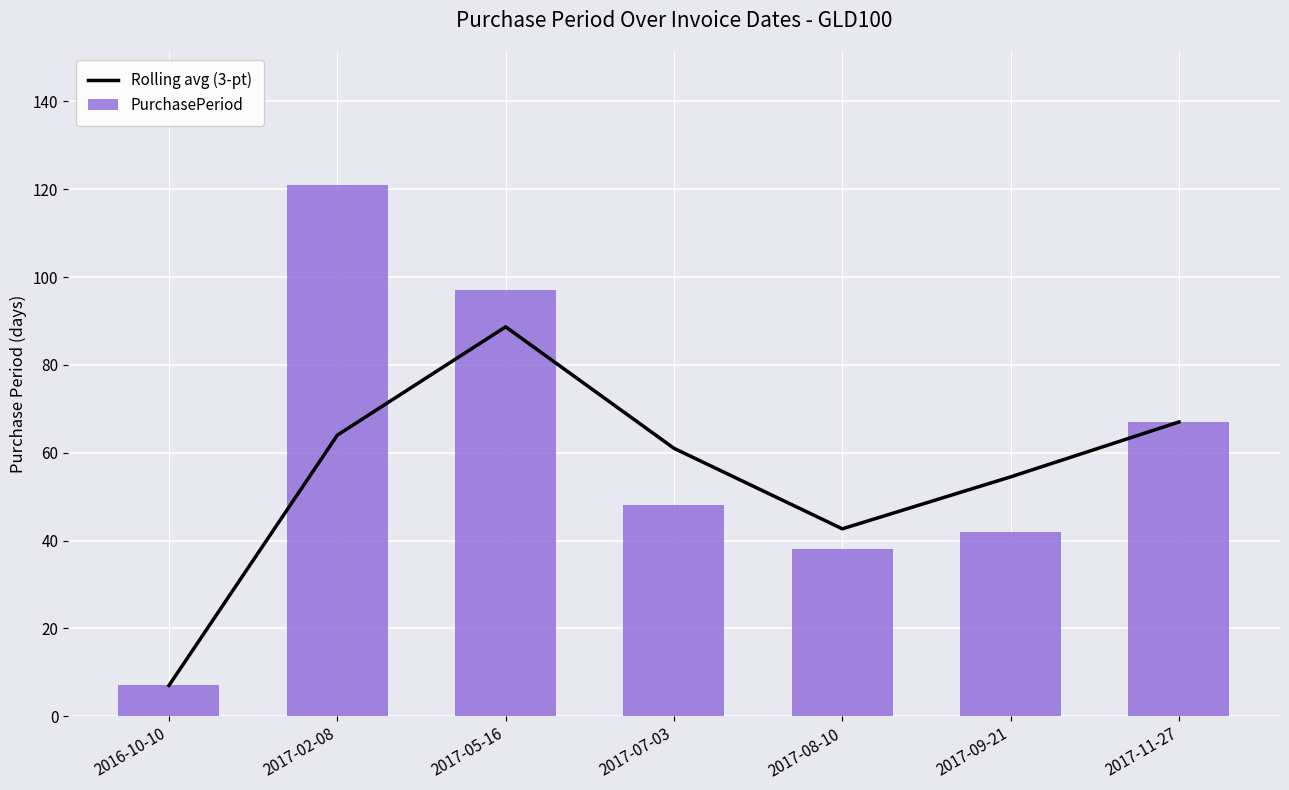

What is the label of the 4th bar from the right?

2017-07-03